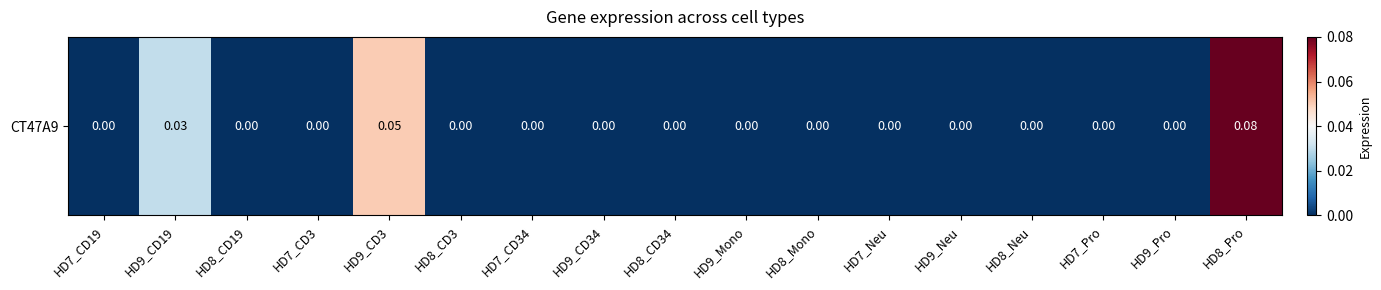

List the labels in order of value, largest first.

HD8_Pro, HD9_CD3, HD9_CD19, HD7_CD19, HD8_CD19, HD7_CD3, HD8_CD3, HD7_CD34, HD9_CD34, HD8_CD34, HD9_Mono, HD8_Mono, HD7_Neu, HD9_Neu, HD8_Neu, HD7_Pro, HD9_Pro